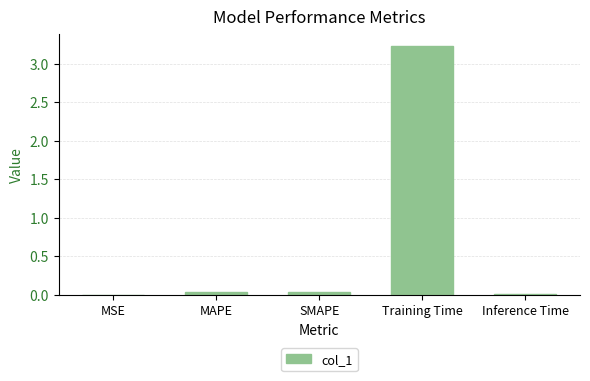

True or false: the data shows 3.2 at Training Time.

True